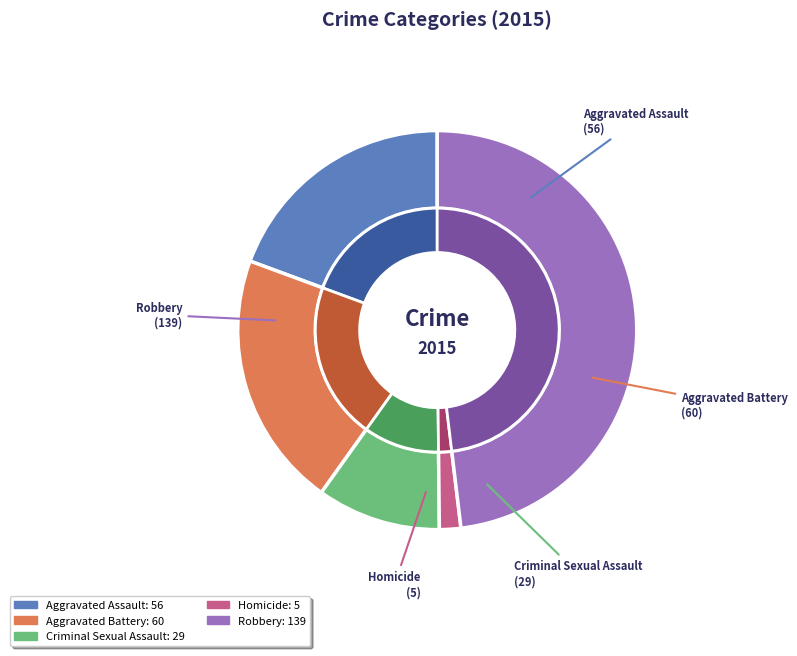

Approximately how many times larger is the value at Homicide compared to Criminal Sexual Assault?

0.2